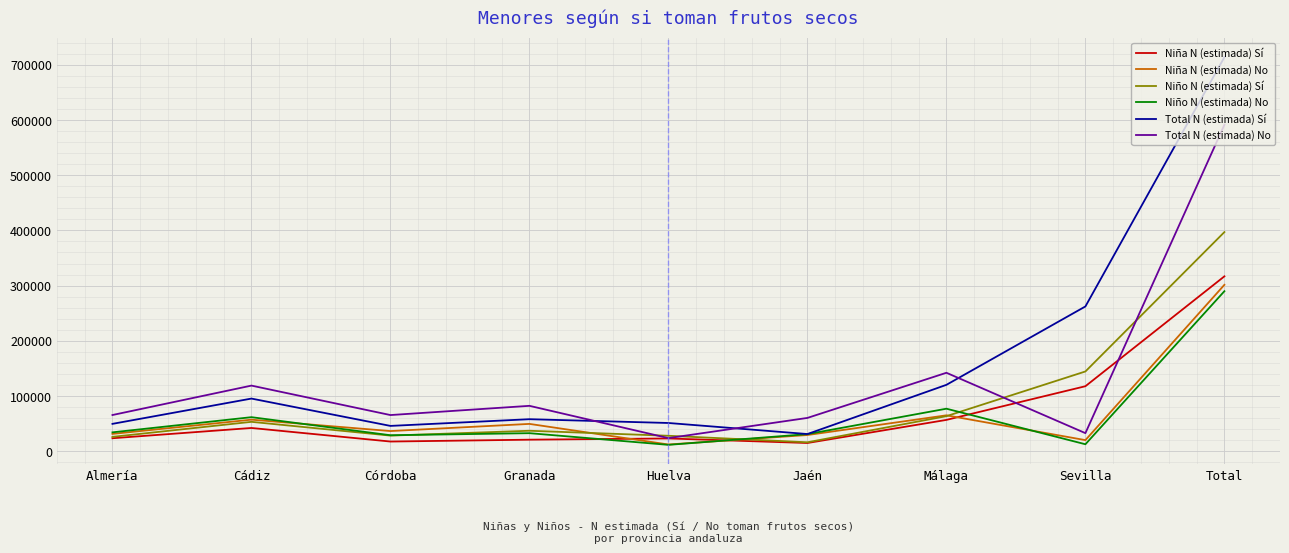

Between Córdoba and Málaga, which series saw the biggest shift?

Total N (estimada) No